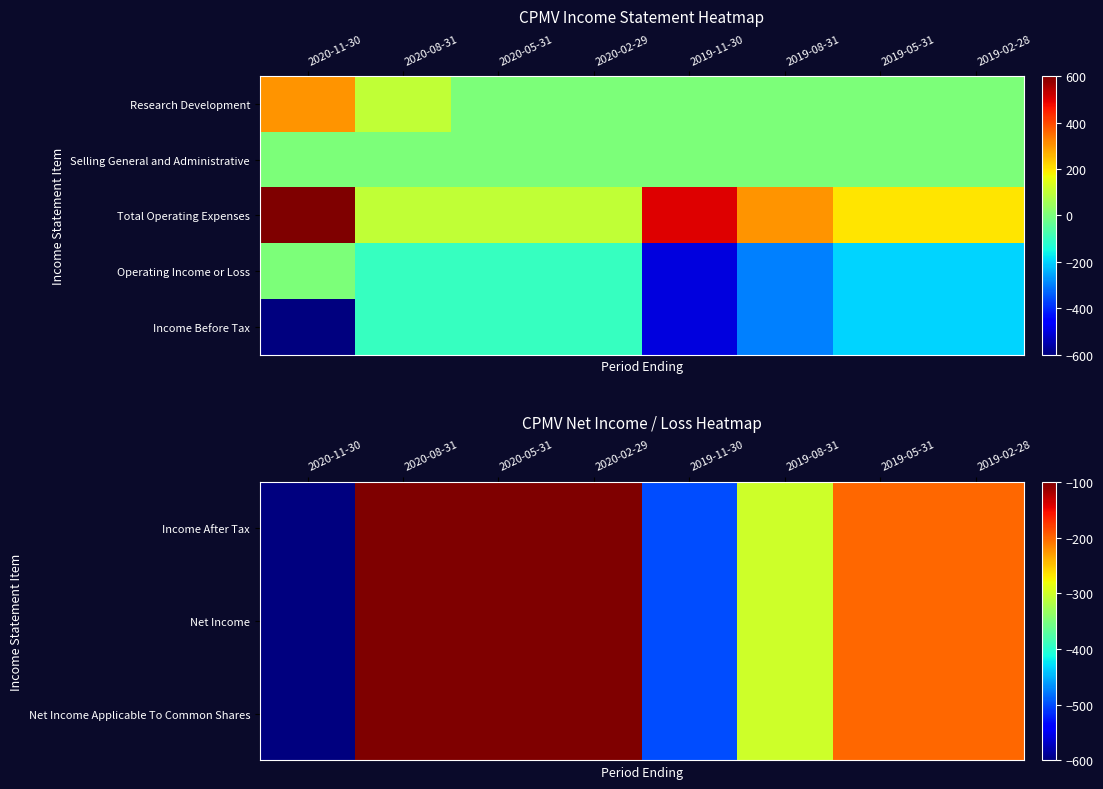

What is the difference between the Operating Income or Loss values at 2020-02-29 and 2019-02-28?

100